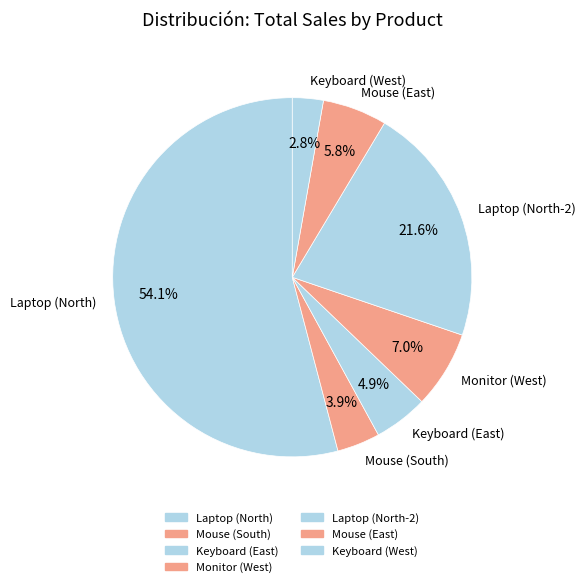

To the nearest percent, what is the difference between the Keyboard (East) and Mouse (East) slice percentages?

1%